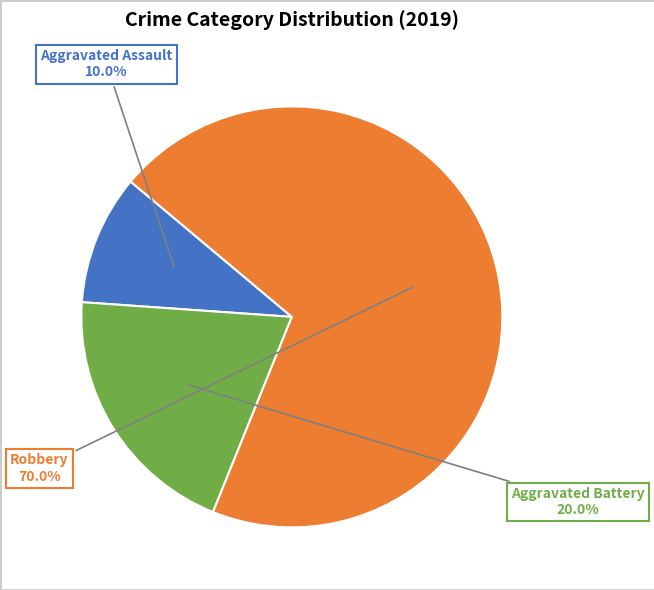

Count the number of slices in the pie.

3